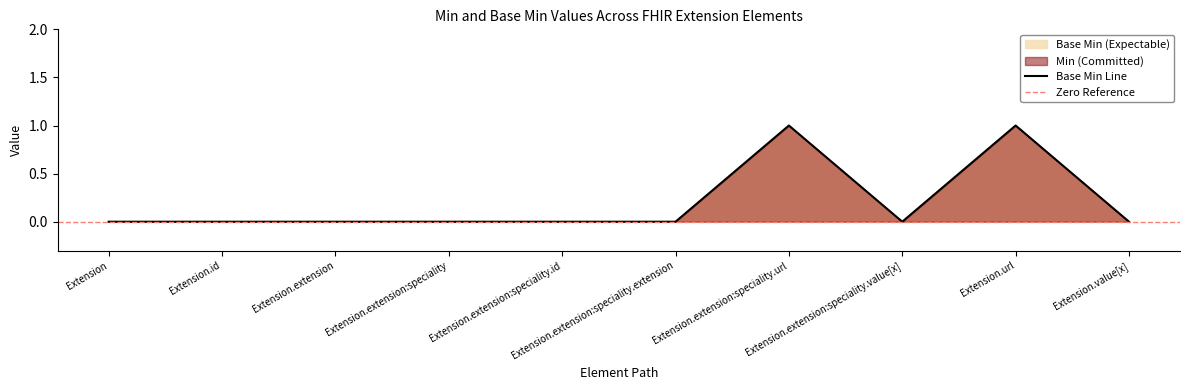

Where is the data nearest to the value 0?

Extension